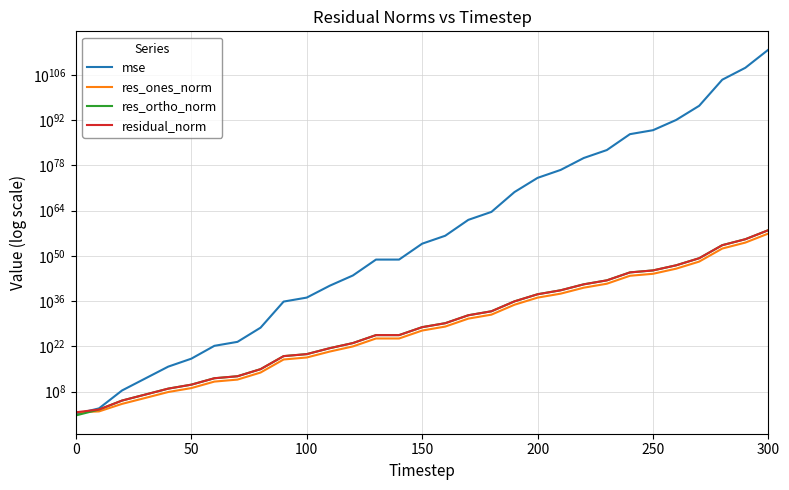

What are all the series names shown in the legend?

mse, res_ones_norm, res_ortho_norm, residual_norm